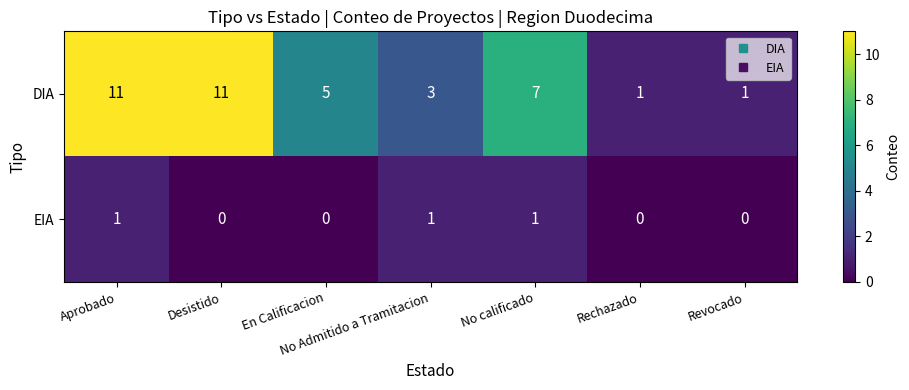

At which category is the sum across all series the highest?

Aprobado